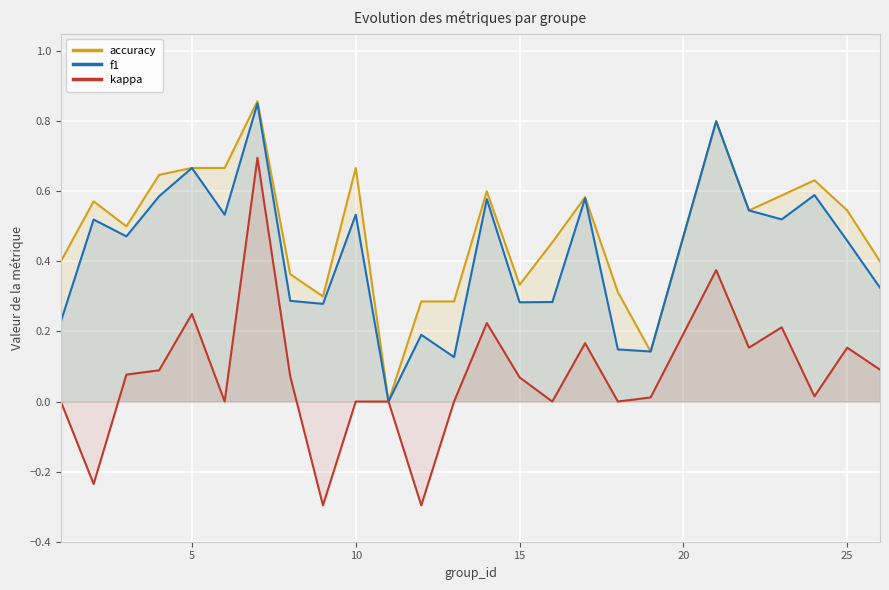

What are all the series names shown in the legend?

accuracy, f1, kappa